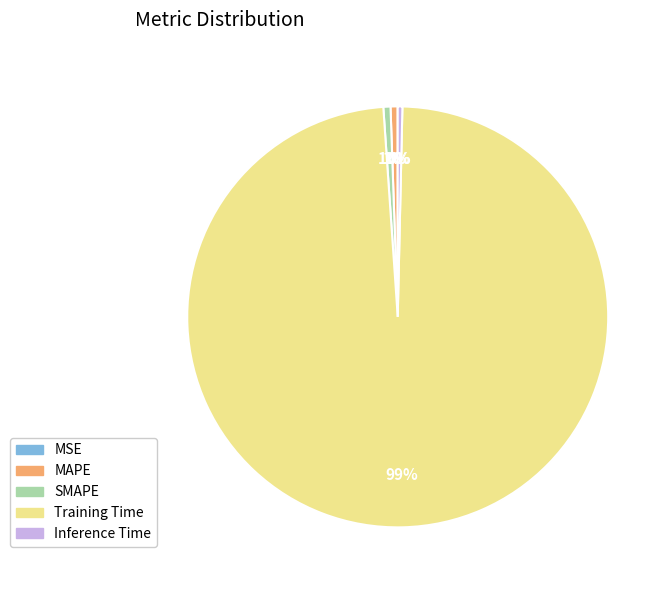

Do SMAPE and Training Time together represent more than half of the pie?

Yes